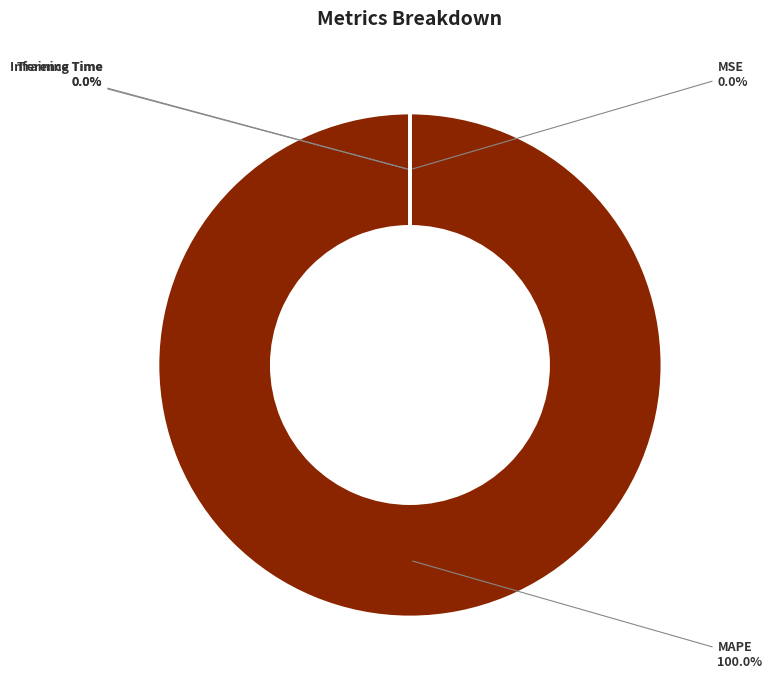

Count the number of slices in the pie.

4